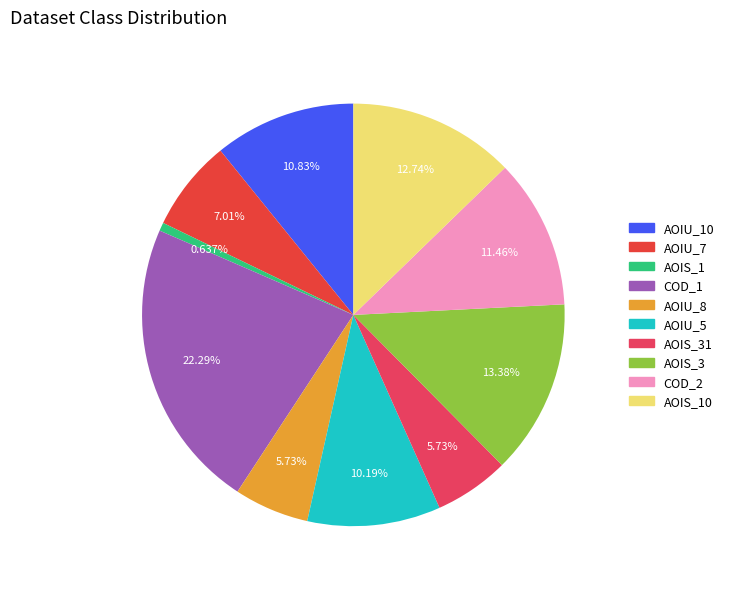

Is there any slice that represents more than half of the pie?

No